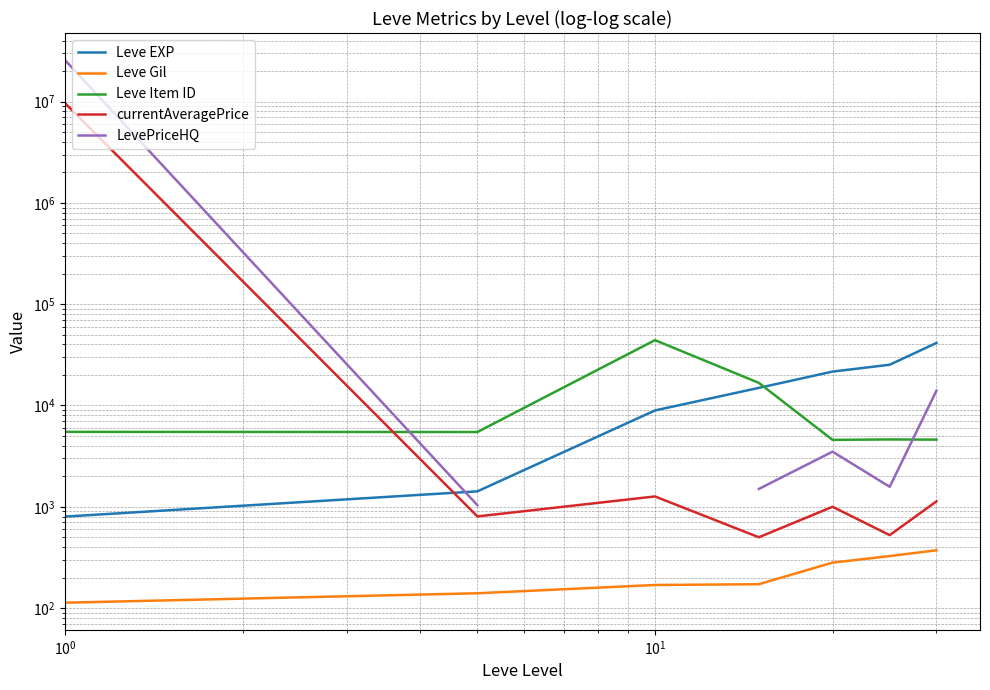

Which series has the largest range (max minus min)?

LevePriceHQ